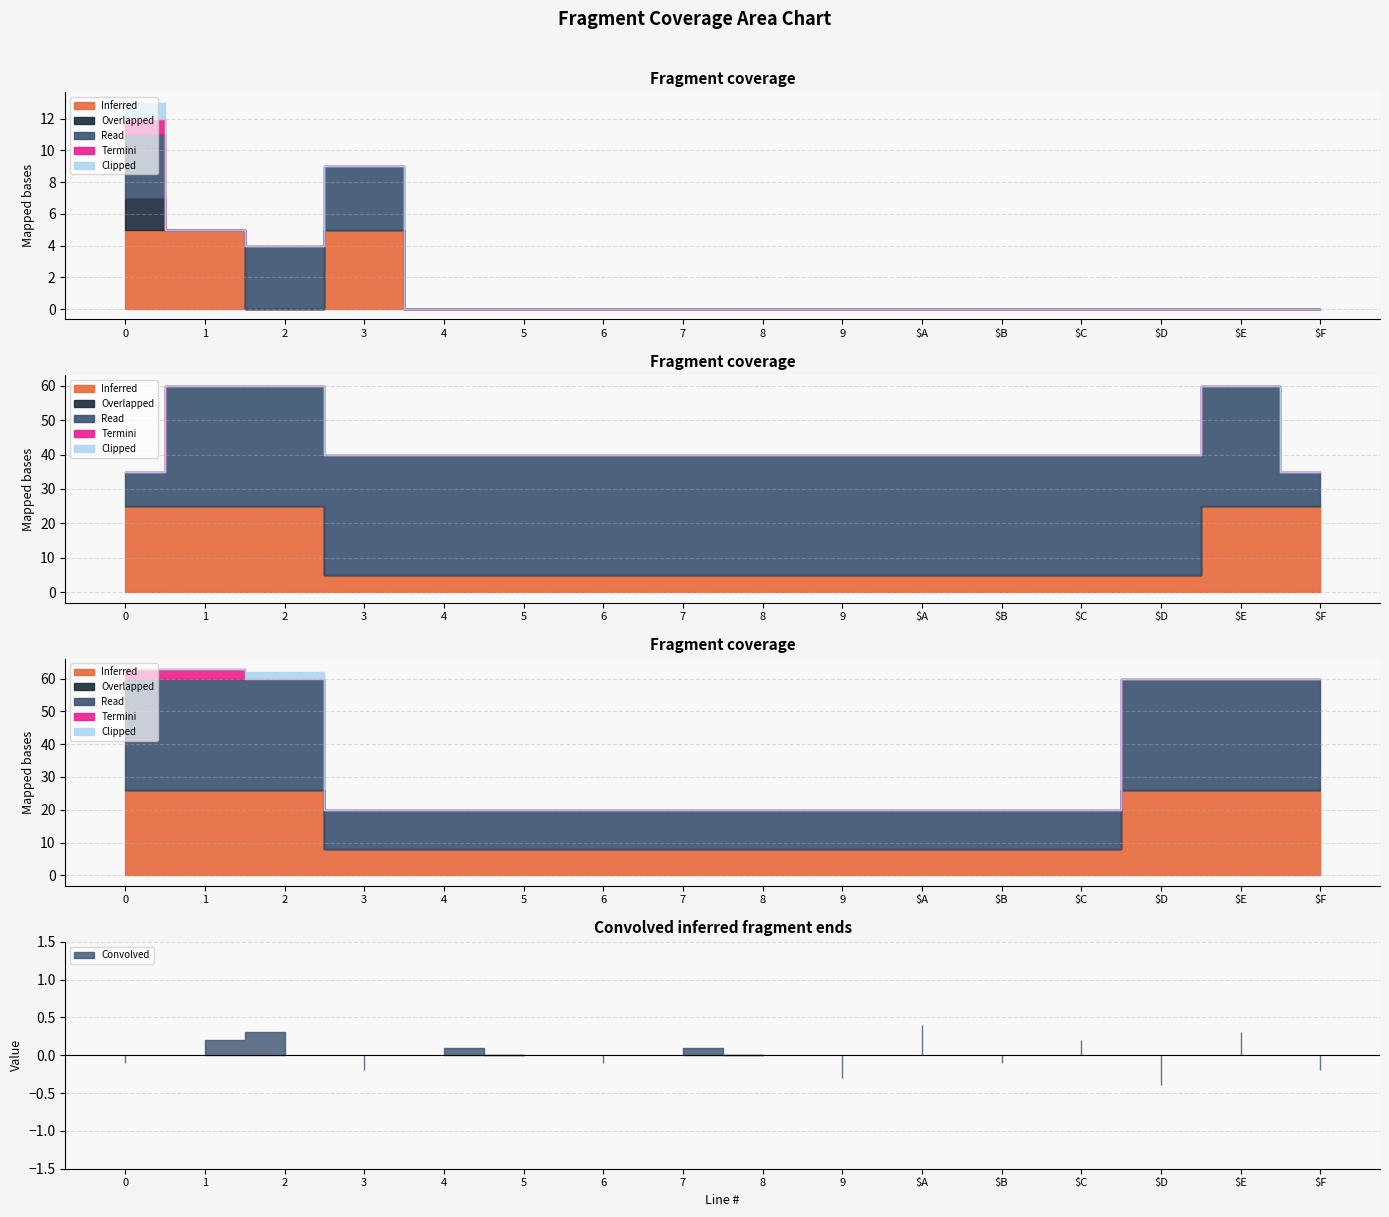

Between $F and $B, which is larger?

$F